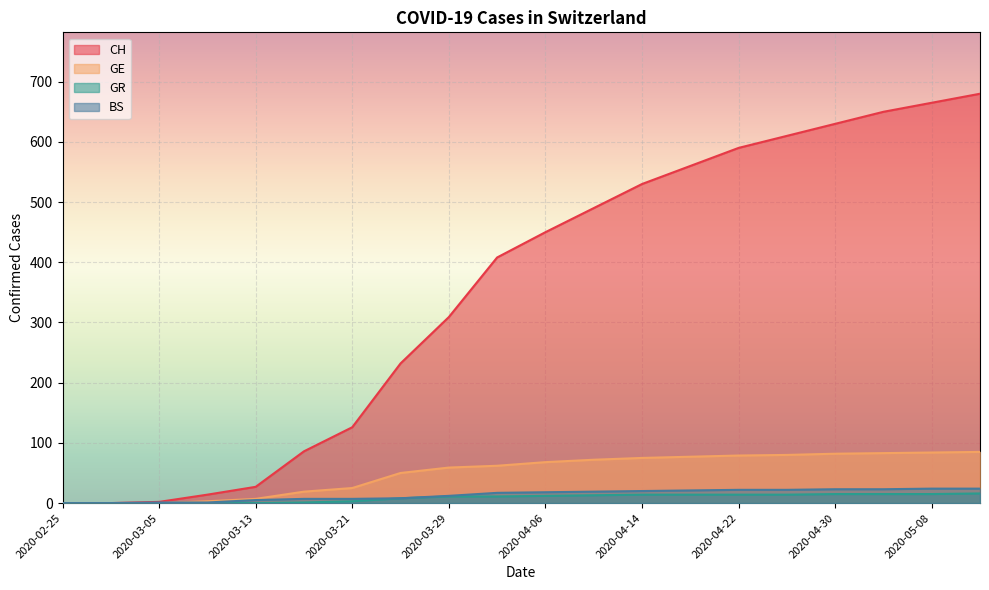

Which category has the lowest value in the GR series?

2020-02-25